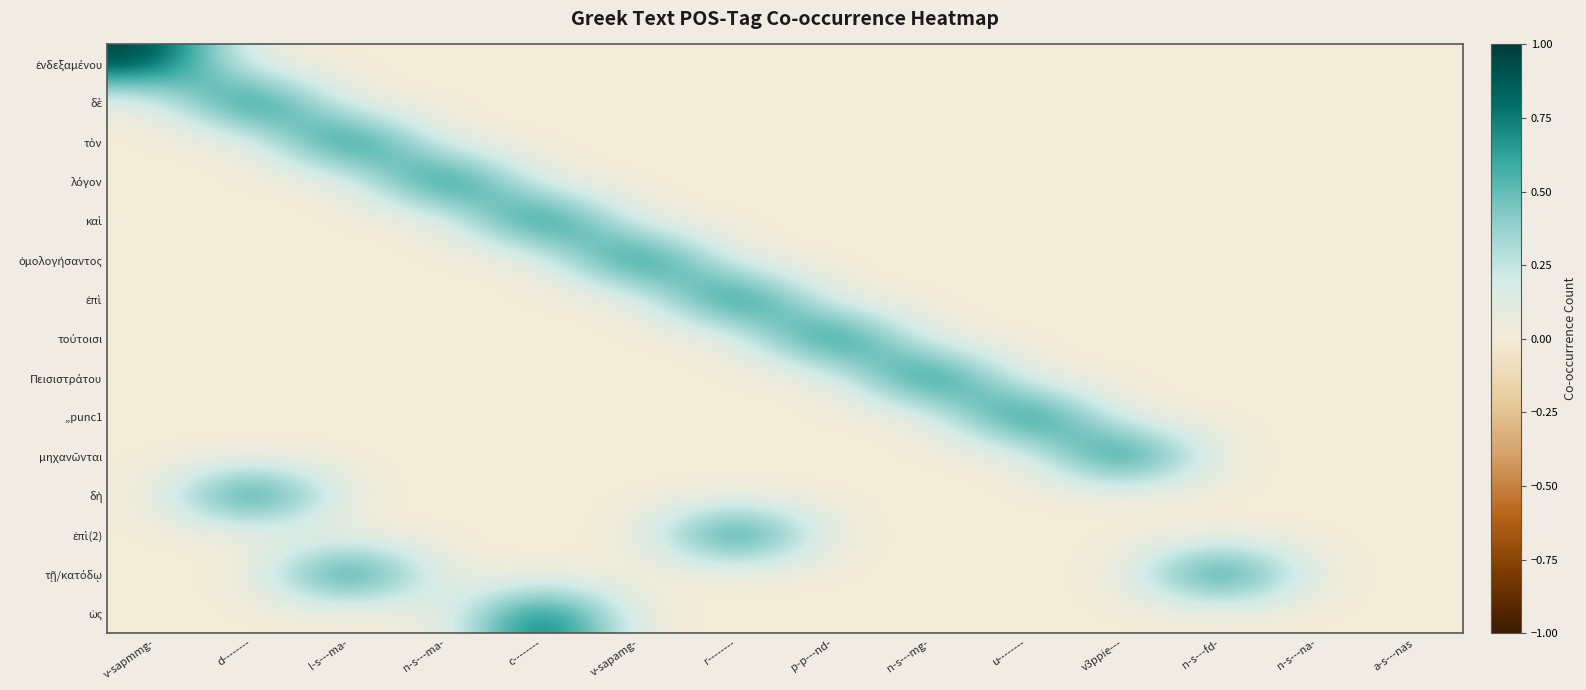

Which label corresponds to the smallest value in the chart?

d--------